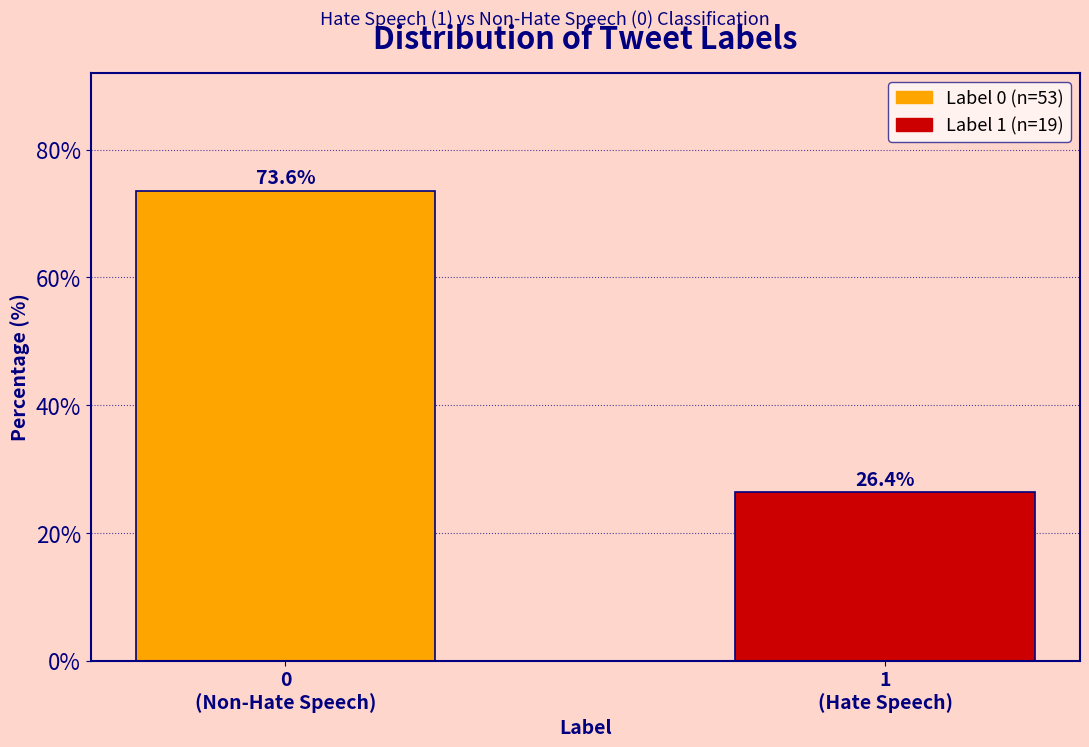

Reading left to right, transcribe all the data shown in this chart.

73.6	26.4